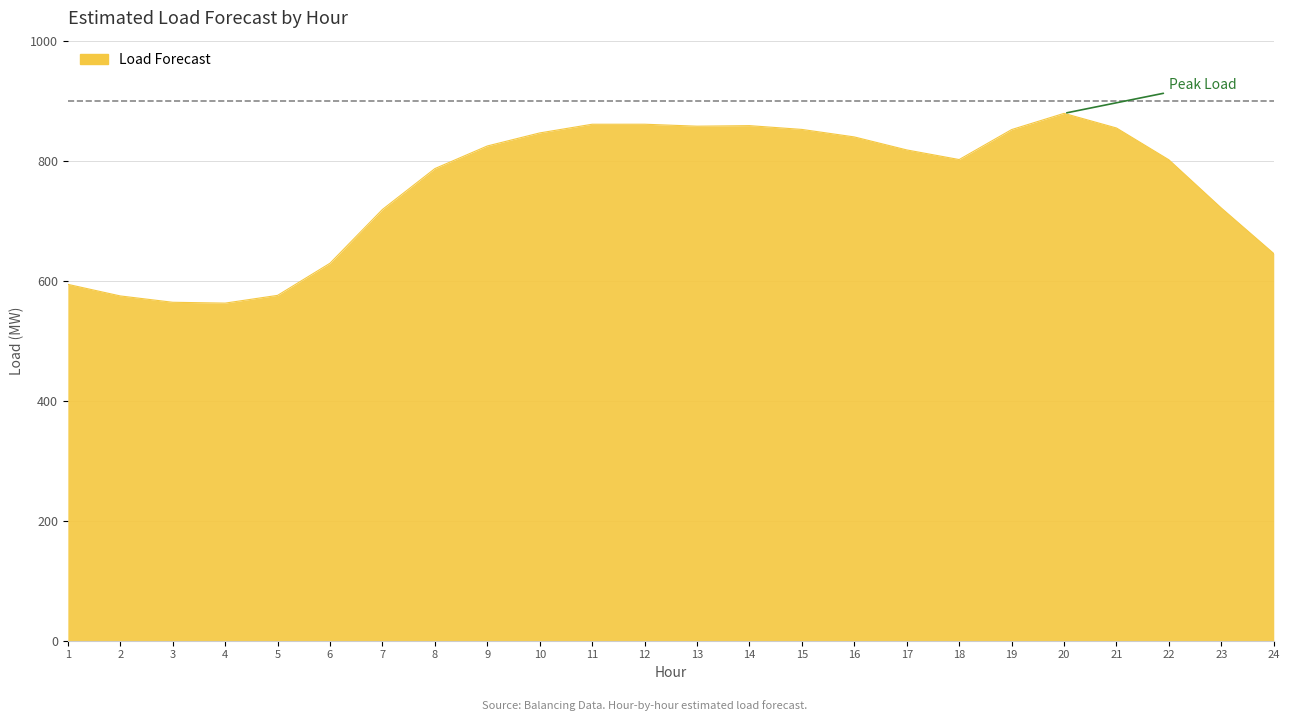

The value at 20 is 878.8. True or false?

True